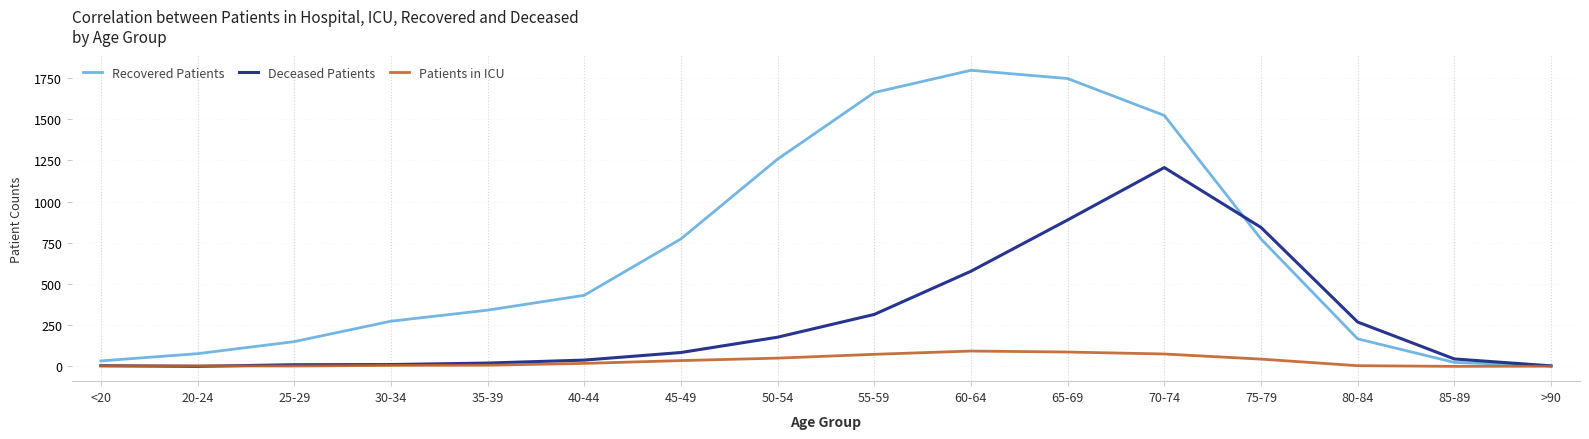

In Deceased Patients, how many points are higher than both neighbors (excluding endpoints)?

1